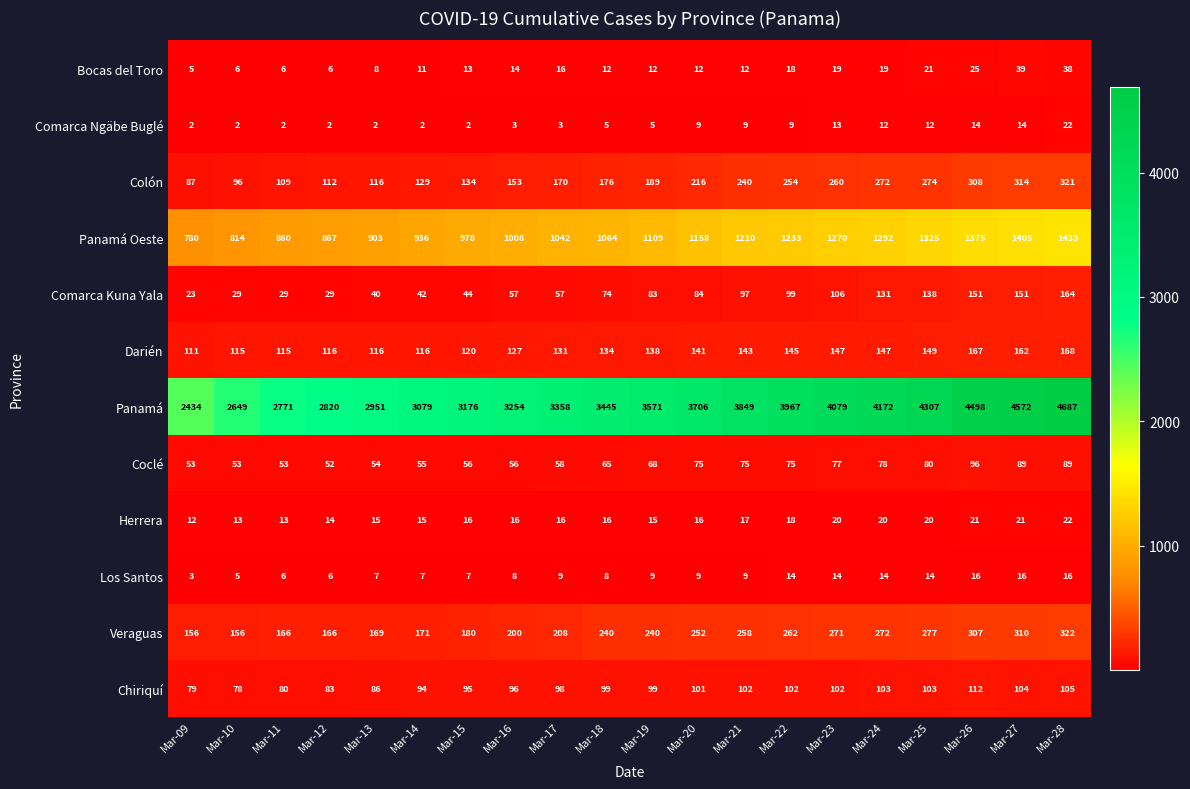

How many data points does each series have?

20